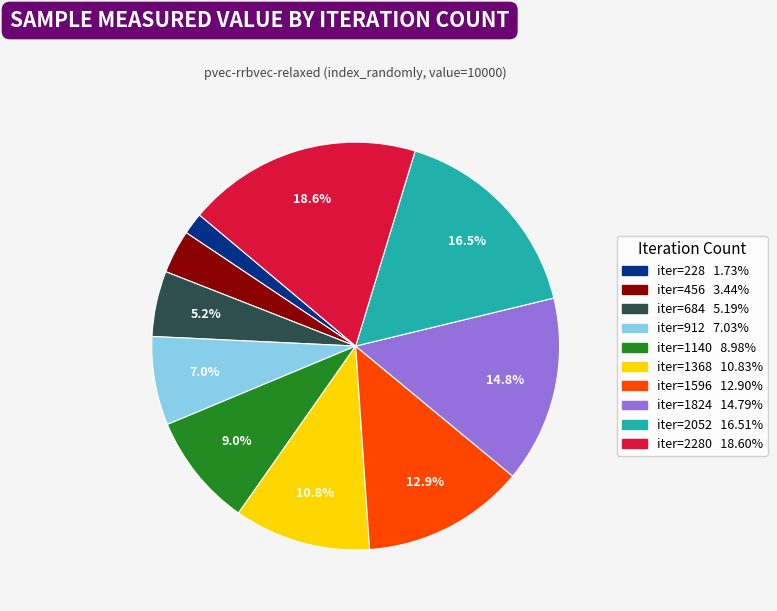

Is there any slice that represents more than half of the pie?

No